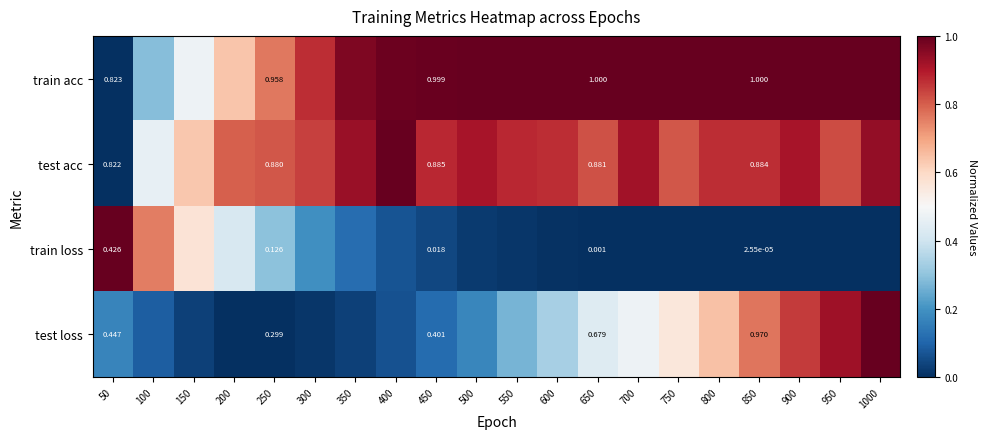

At 250, list the series in order from largest to smallest.

train acc, test acc, test loss, train loss